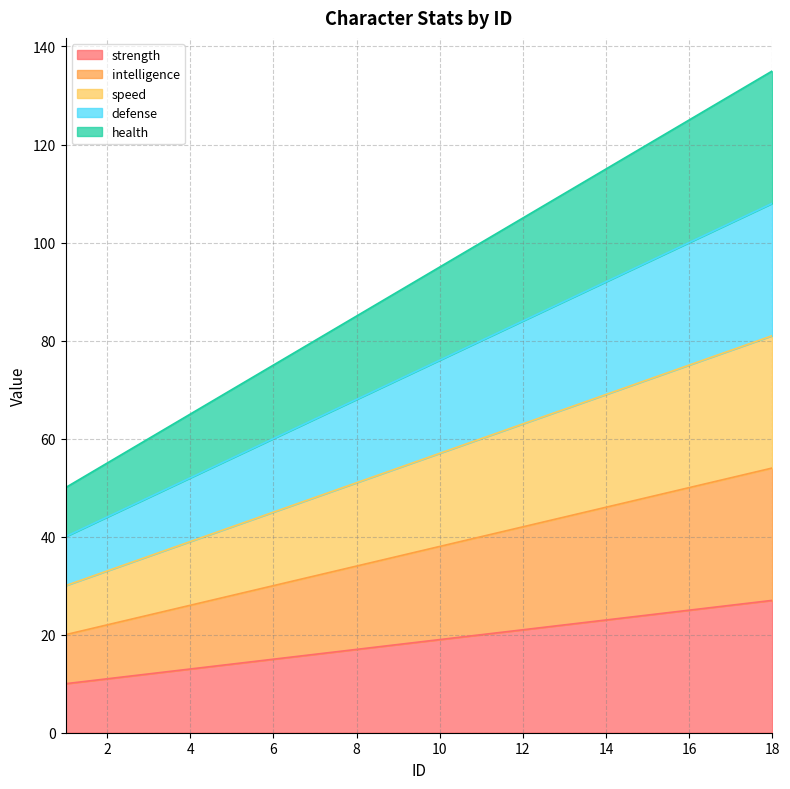

Is it true that strength equals 13 at 13?

False